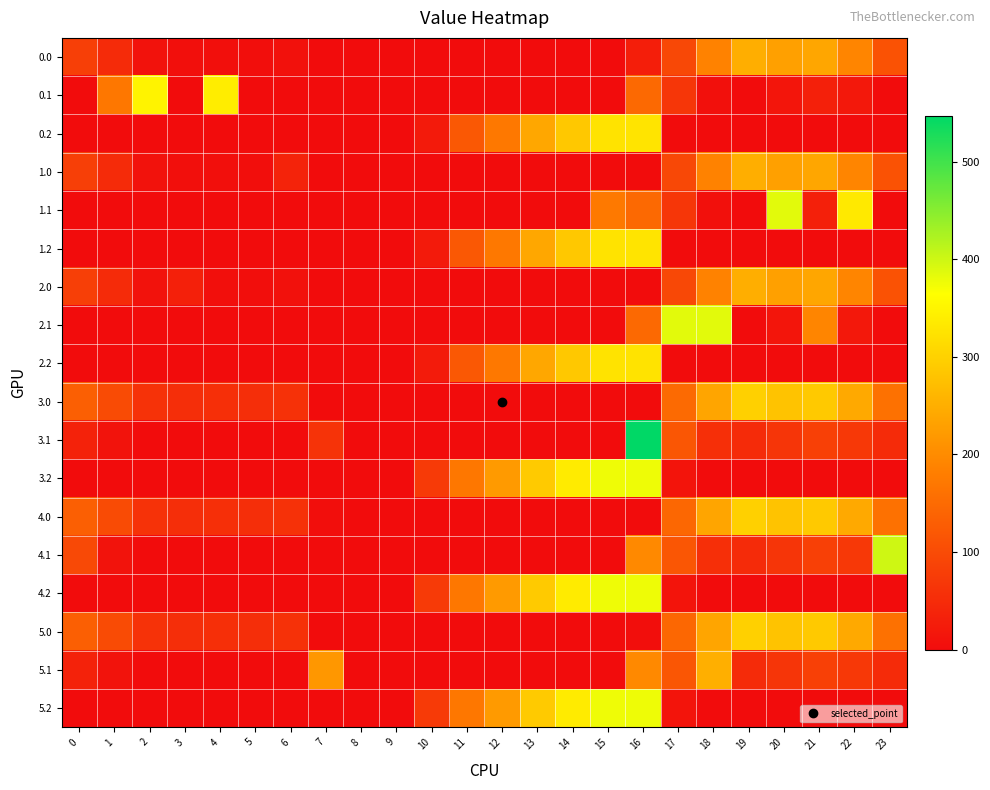

What is the total value across all series at 18?

2027.4